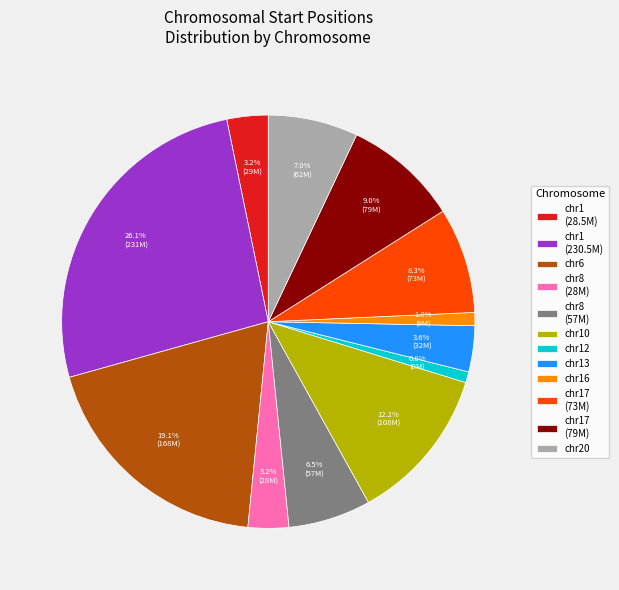

Does chr1 (28.5M) represent more than half of the total?

No